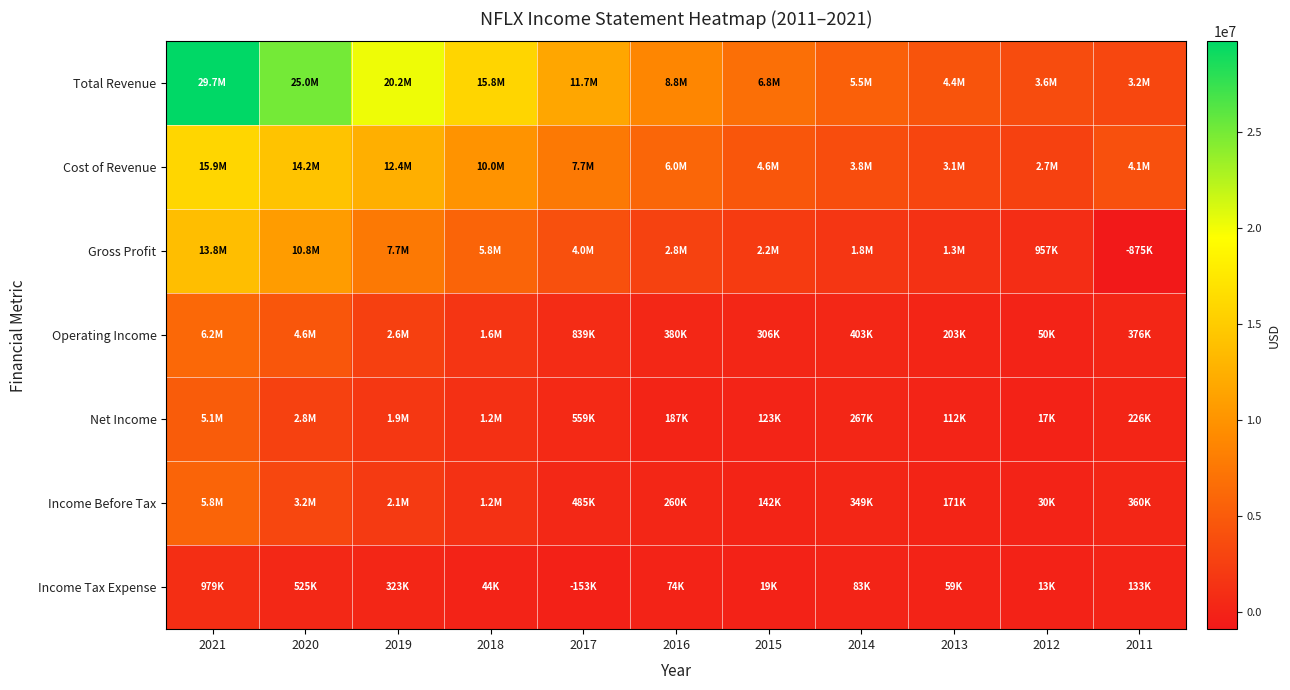

Reading right to left, what are all the values shown in this chart?

Total Revenue: 2011=3204600	2012=3609300	2013=4374600	2014=5504700	2015=6779500	2016=8830700	2017=11692700	2018=15794300	2019=20156400	2020=24996100	2021=29697800
Cost of Revenue: 2011=4079800	2012=2652100	2013=3117200	2014=3752800	2015=4591500	2016=6029900	2017=7659700	2018=9967500	2019=12440200	2020=14175300	2021=15909700
Gross Profit: 2011=-875200	2012=957200	2013=1257400	2014=1751900	2015=2188000	2016=2800800	2017=4033000	2018=5826800	2019=7716200	2020=10820700	2021=13788200
Operating Income: 2011=376100	2012=50000	2013=203200	2014=402600	2015=305800	2016=379800	2017=838700	2018=1605200	2019=2604300	2020=4585300	2021=6194500
Net Income: 2011=226100	2012=17200	2013=112400	2014=266800	2015=122600	2016=186700	2017=558900	2018=1211200	2019=1866900	2020=2761400	2021=5116200
Income Before Tax: 2011=359500	2012=30500	2013=171100	2014=349400	2015=141900	2016=260500	2017=485300	2018=1226500	2019=2062200	2020=3199300	2021=5840100
Income Tax Expense: 2011=133400	2012=13300	2013=58700	2014=82600	2015=19200	2016=73800	2017=-152700	2018=44100	2019=322800	2020=525100	2021=978600